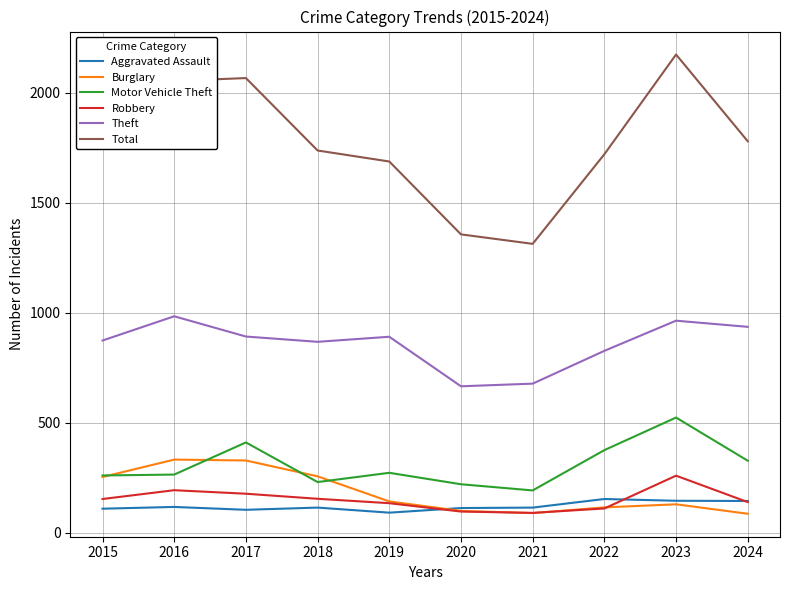

What is the spread (max minus min) of values at 2019?

1595